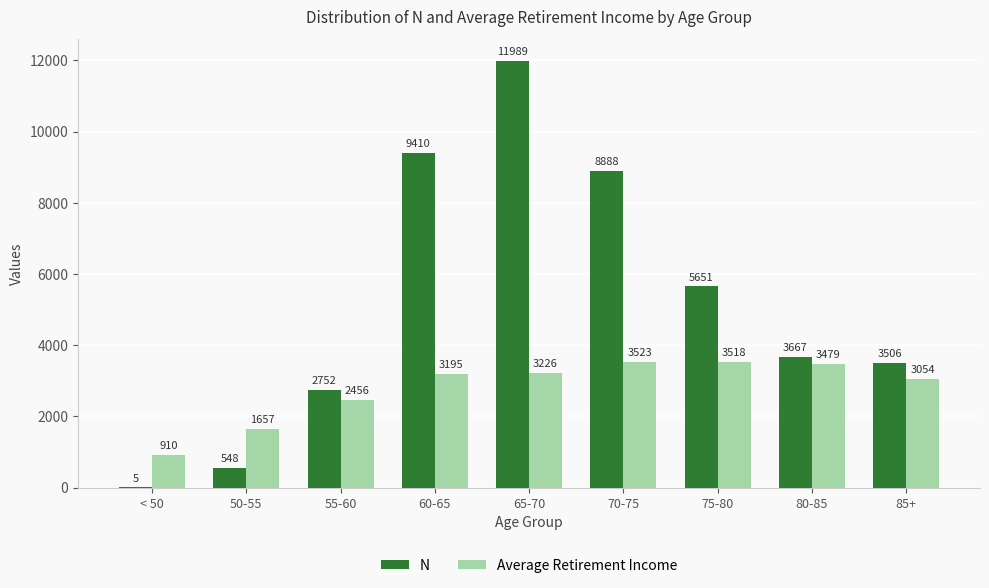

Between 55-60 and 80-85, which series saw the biggest shift?

Average Retirement Income